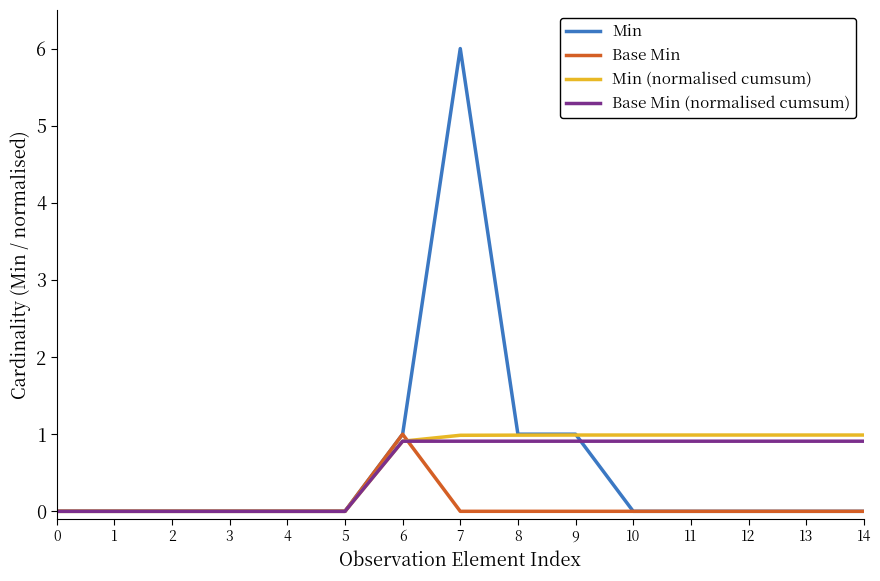

Is the value of Min at 3 greater than the value of Base Min (normalised cumsum) at 7?

No